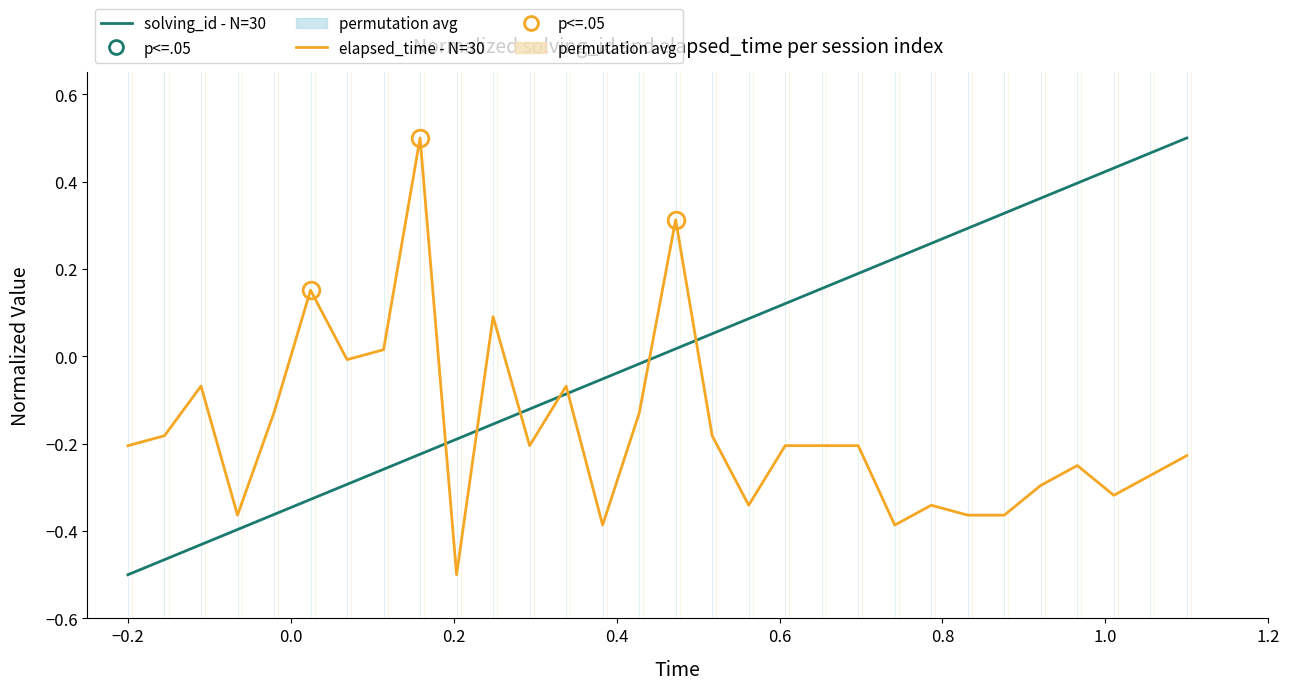

What is the difference between the maximum and minimum values in the solving_id - N=30 series?

1.0